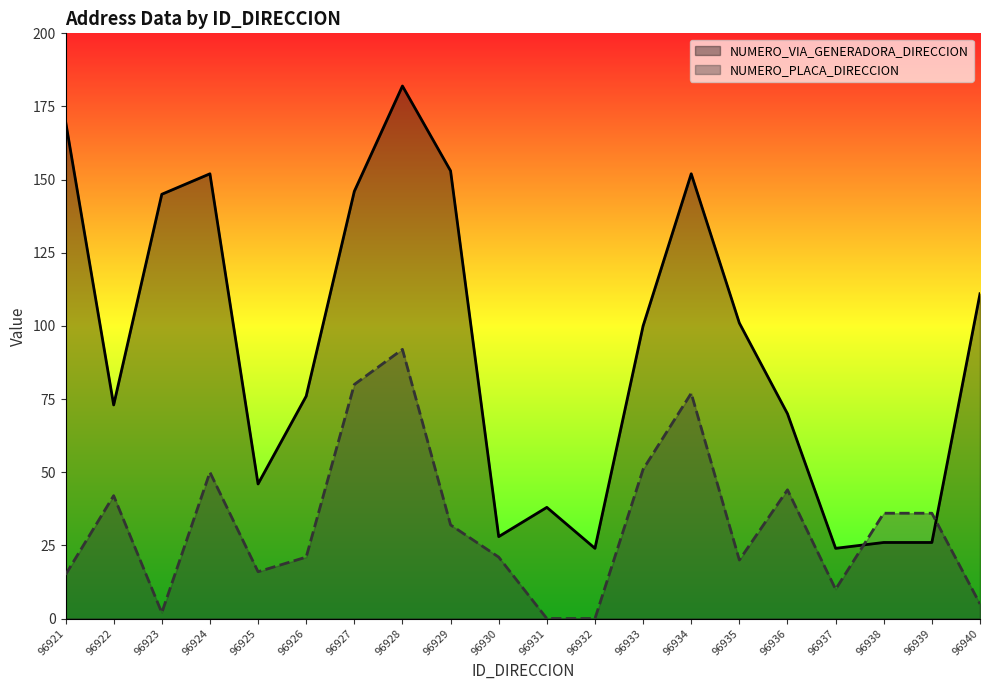

What is the difference between the maximum and minimum values in the NUMERO_PLACA_DIRECCION series?

92